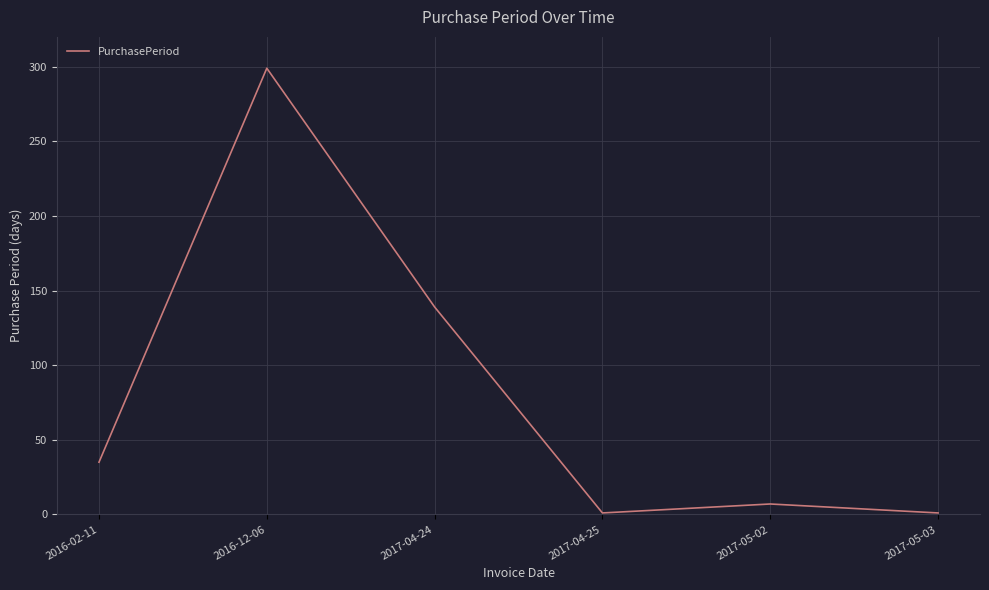

The value at 2017-04-24 is 139. True or false?

True